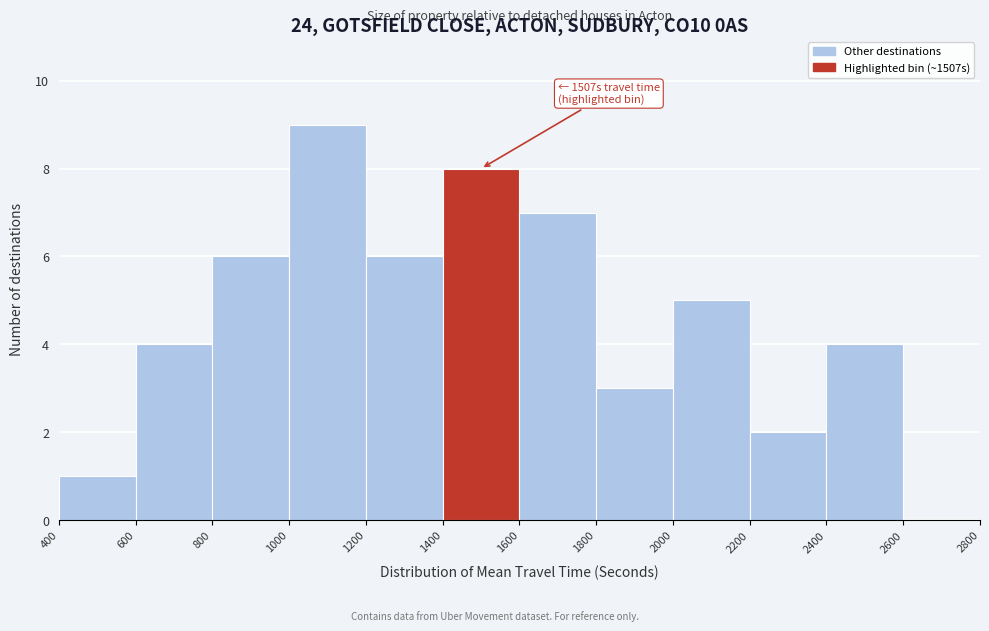

Over which range of the x-axis is the bar tallest?

1000 to 1200